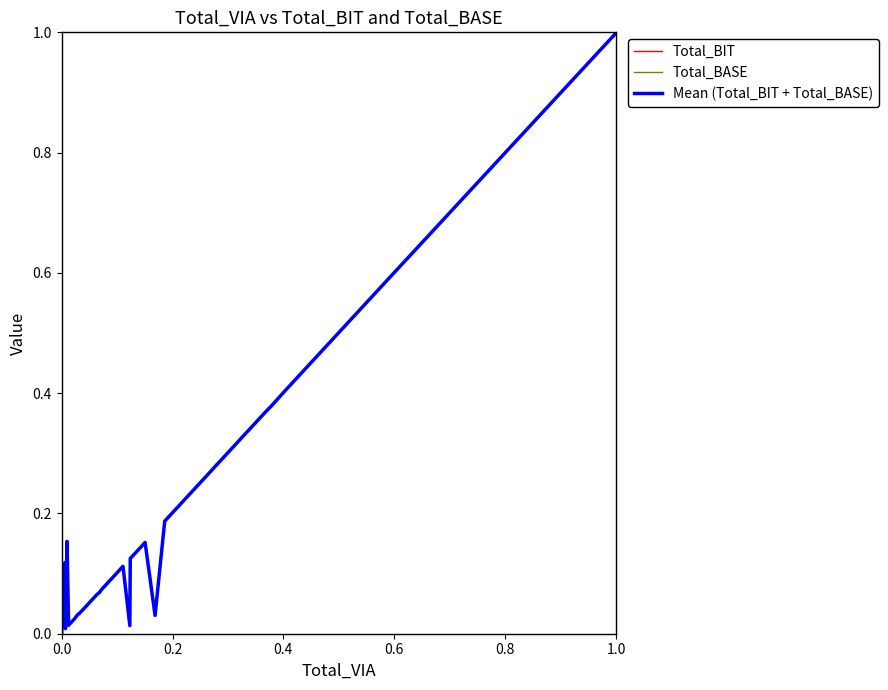

What is the greatest value displayed?

1.0